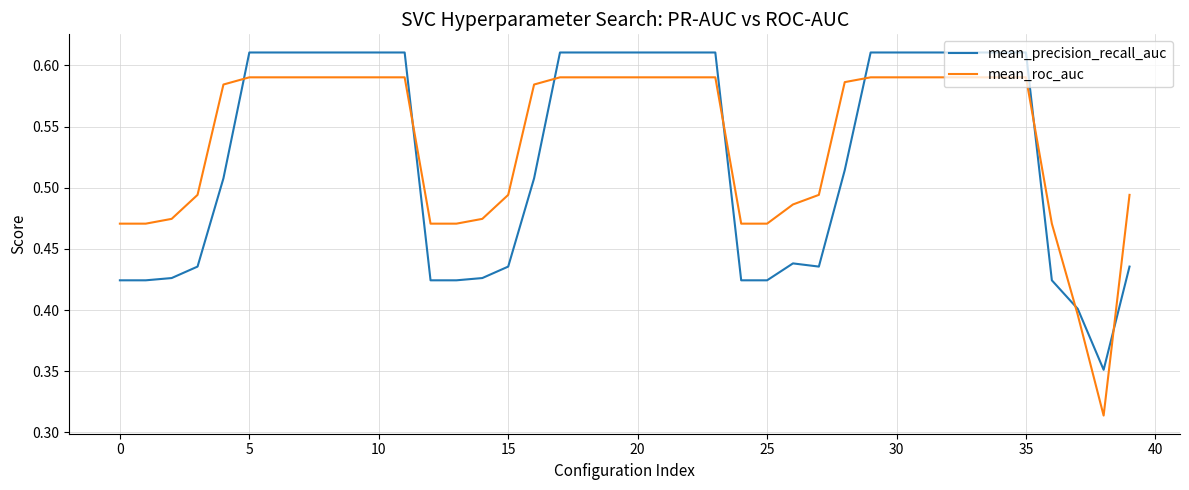

Which series has the widest spread of values?

mean_roc_auc